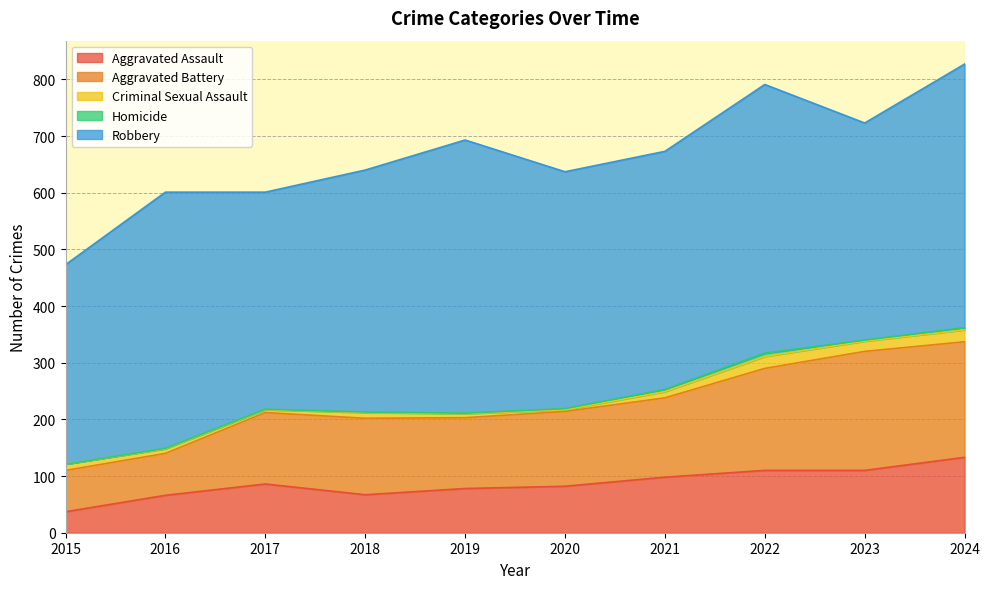

At which category does the chart reach its peak across all series?

2019